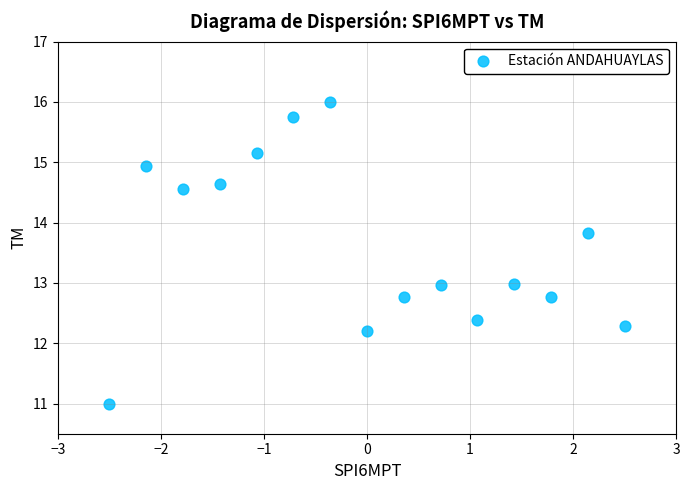

What is the range of Y values (max minus min)?

5.0